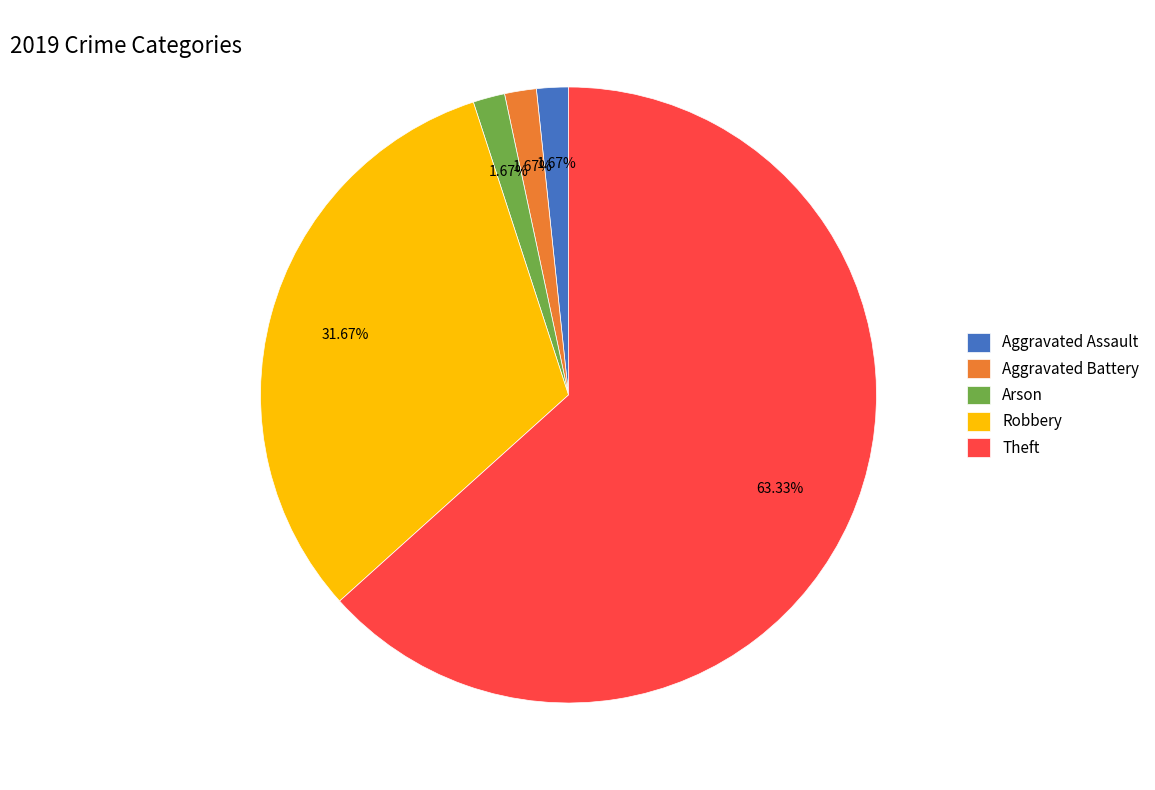

Count the number of slices in the pie.

5